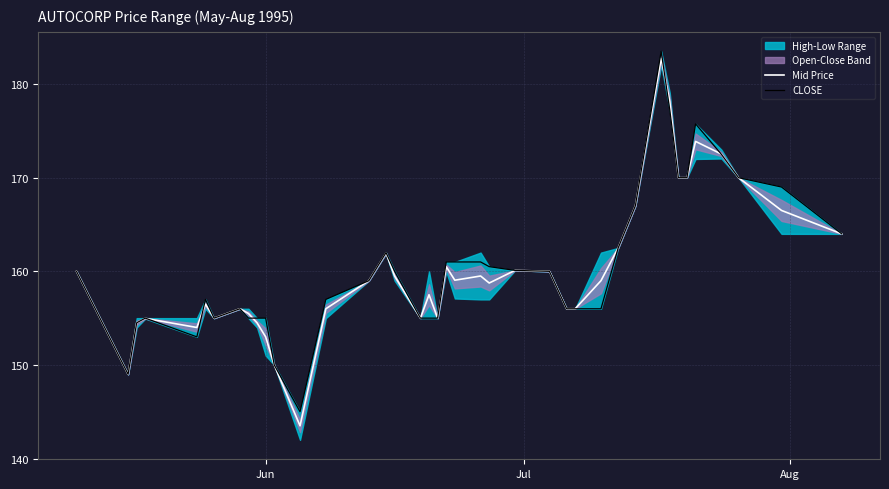

What is the minimum value for Mid Price?

143.5